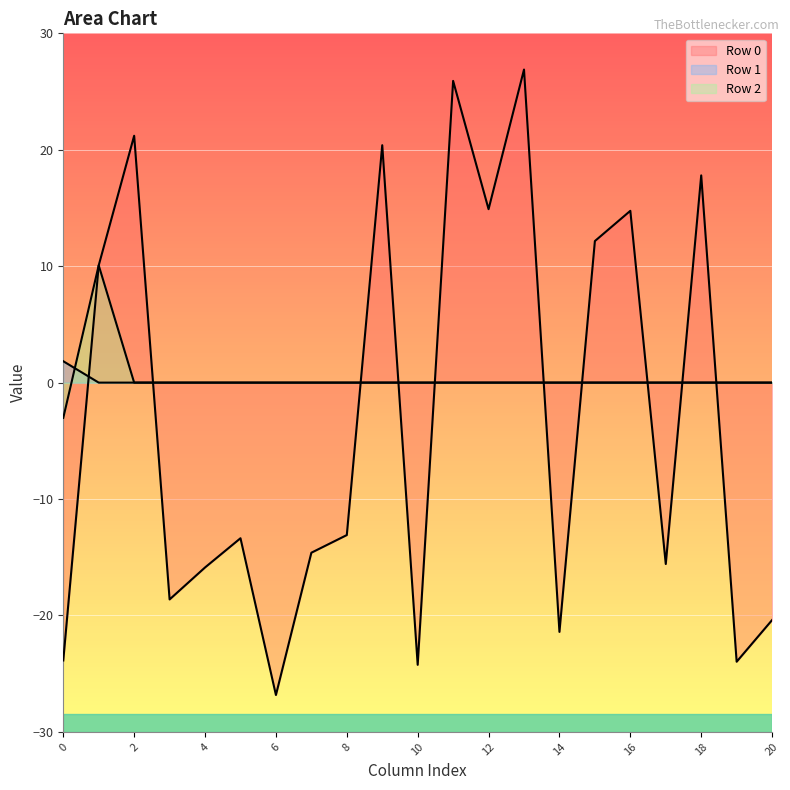

Is it true that Row 0 equals -14.6 at 7?

True